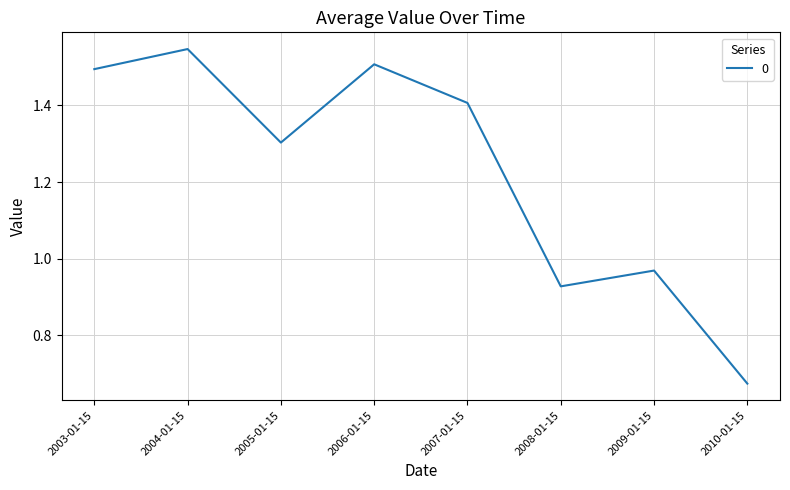

Is it true that the value at 2007-01-15 is 1.4?

True